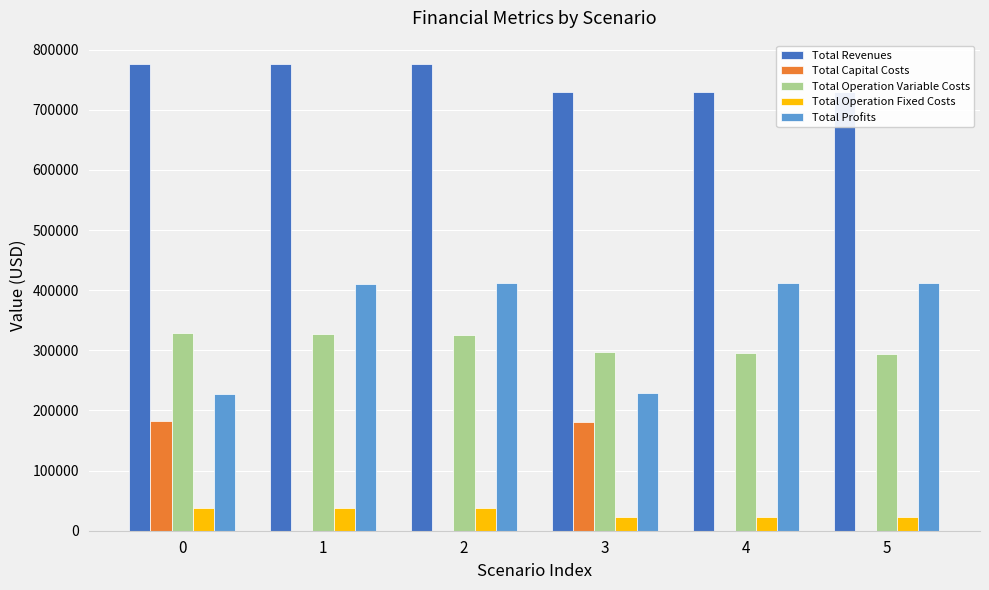

Which series changed the most between 0 and 5?

Total Profits